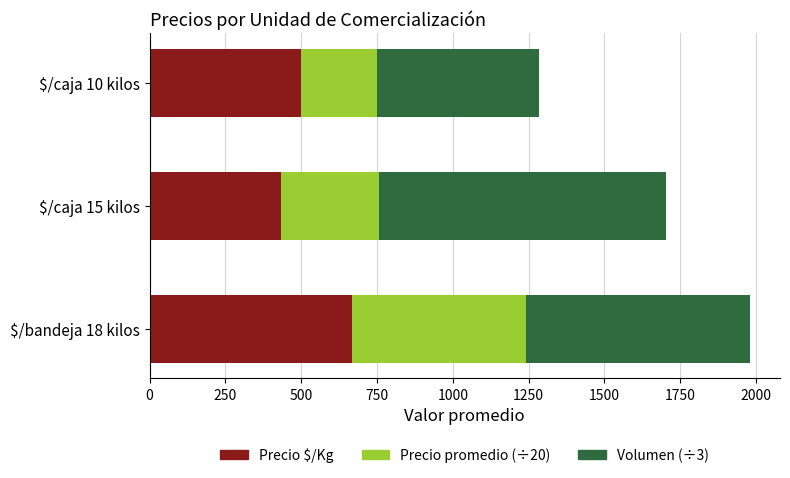

What is the difference between the maximum and minimum values in the Precio $/Kg series?

234.0